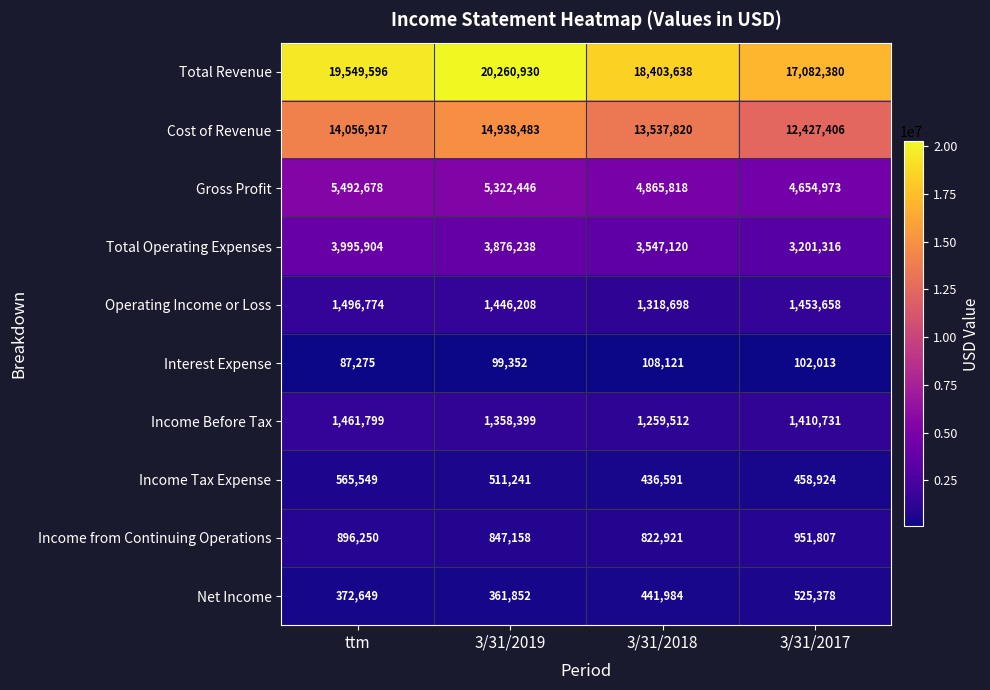

Which series changed the most between ttm and 3/31/2018?

Total Revenue